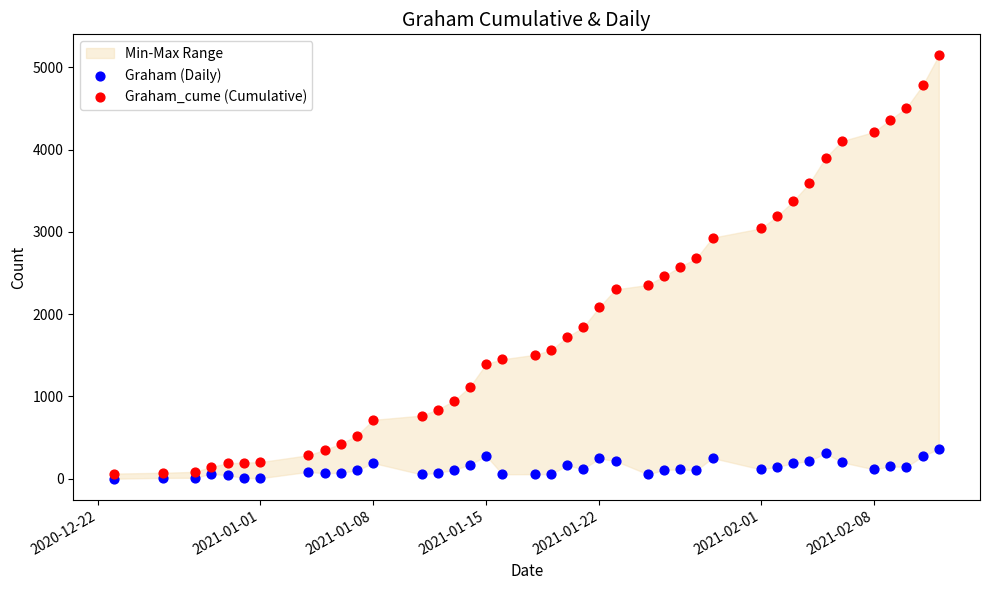

Which series reaches the maximum Y coordinate?

Graham_cume (Cumulative)